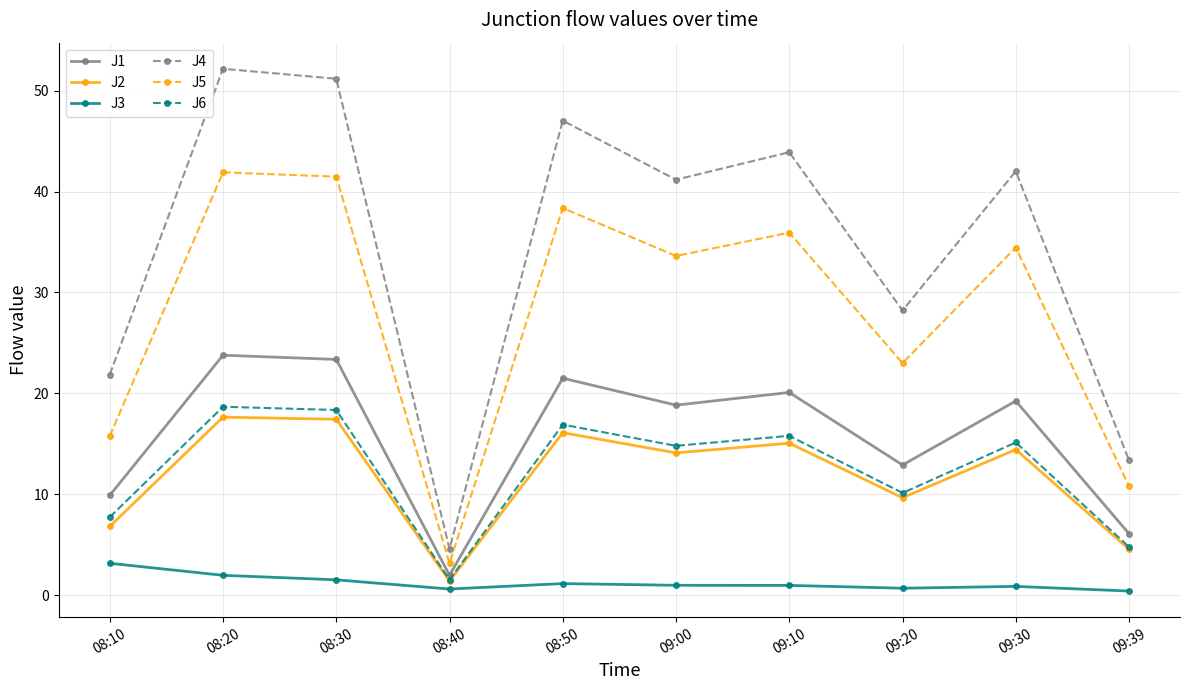

In J4, how many points are higher than both neighbors (excluding endpoints)?

4